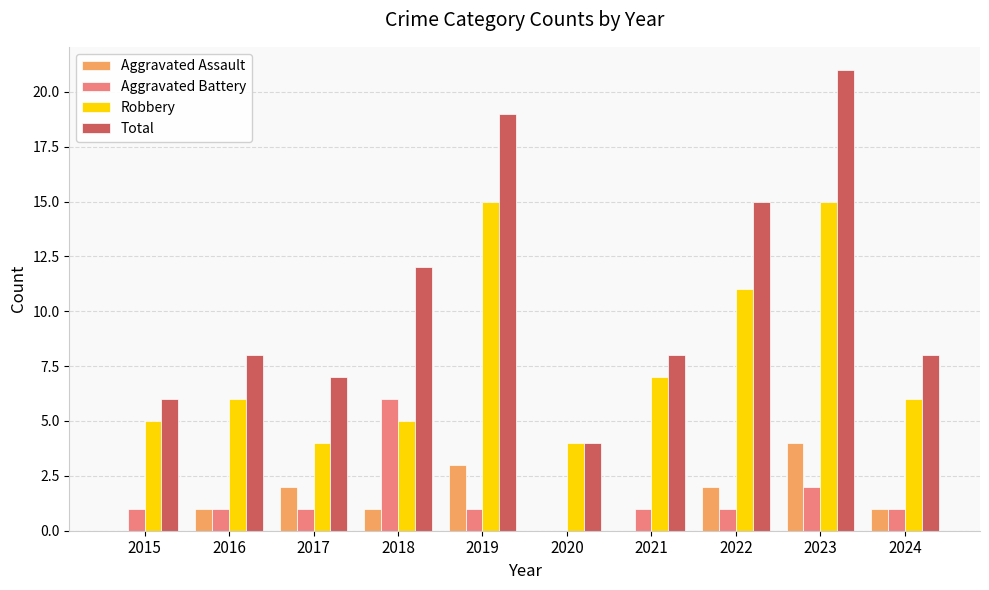

What are all the series names shown in the legend?

Aggravated Assault, Aggravated Battery, Robbery, Total